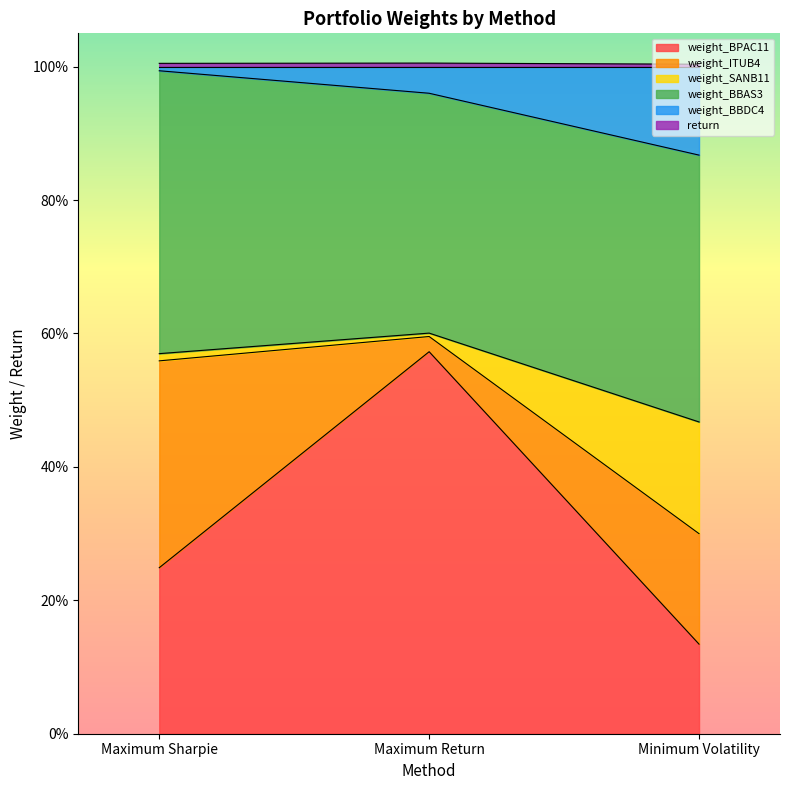

What position from the right is Maximum Return?

2